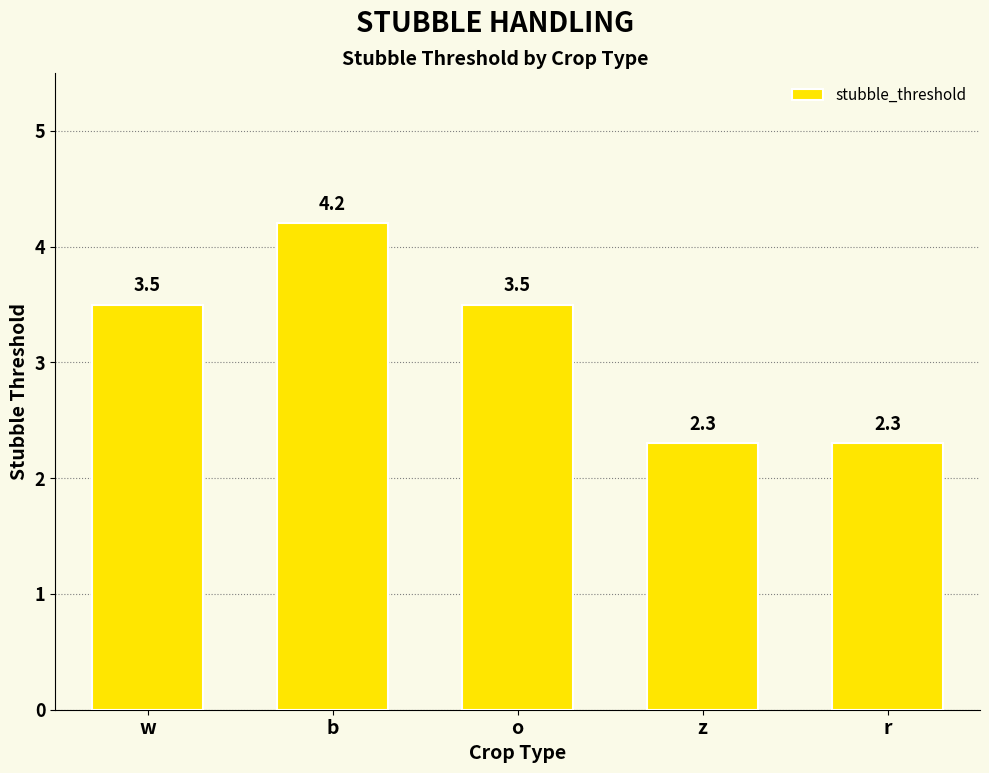

Where does the data first go above 3?

w